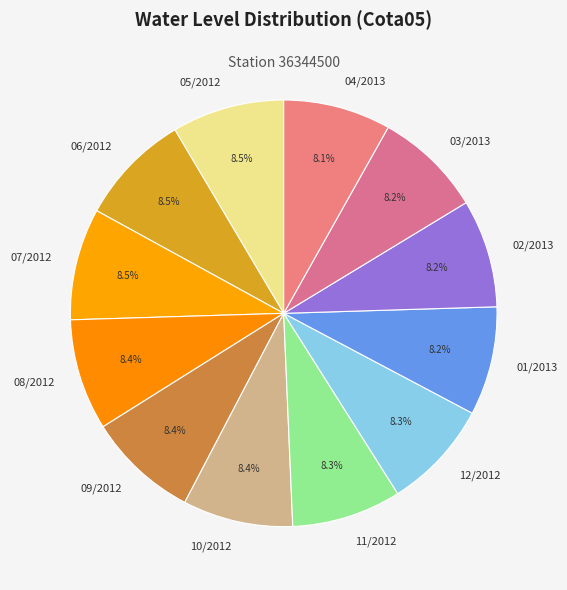

Does 04/2013 account for over 50% of the chart?

No